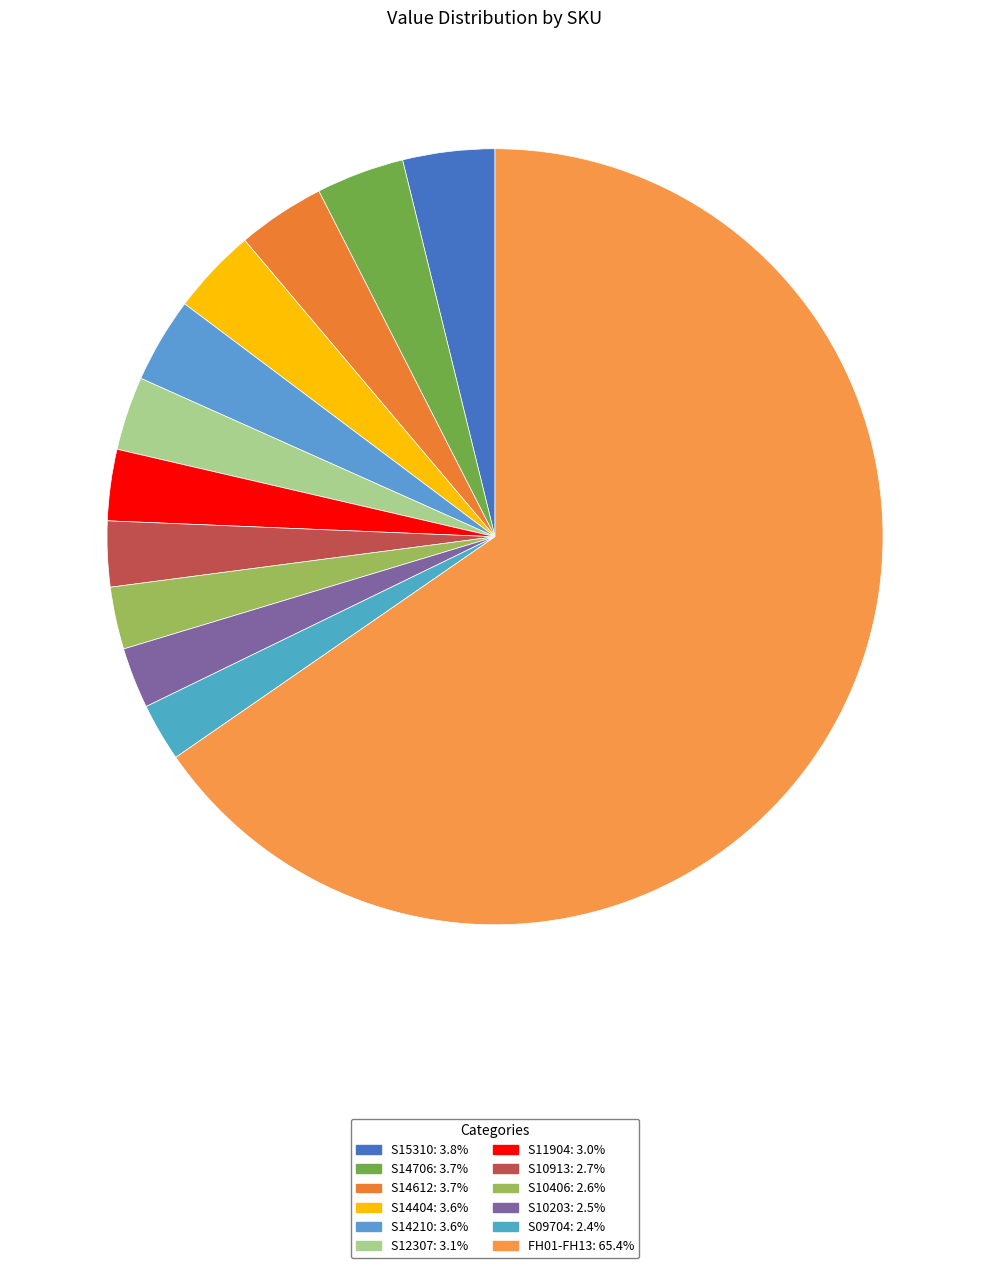

Count the number of slices in the pie.

12